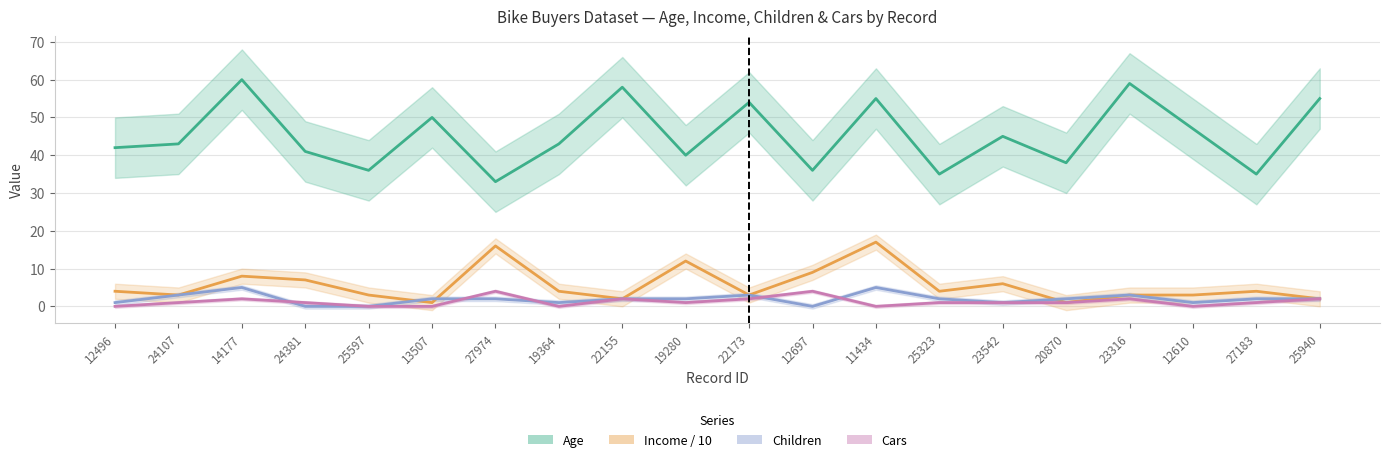

The Income / 10 series shows 7 at 12496. True or false?

False